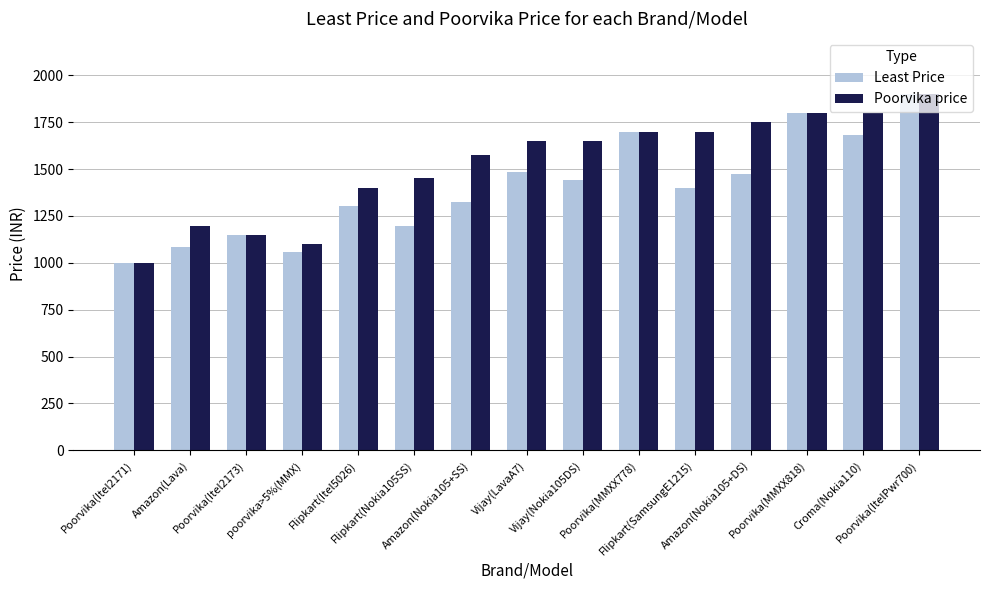

At how many categories does at least one series exceed 1118?

13